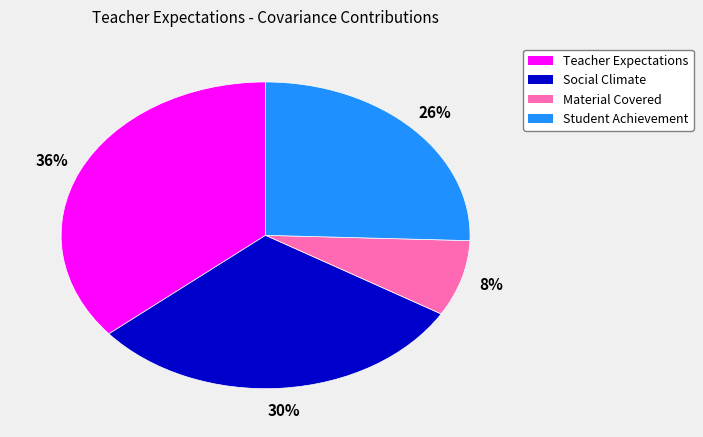

Is Student Achievement the majority of the pie?

No